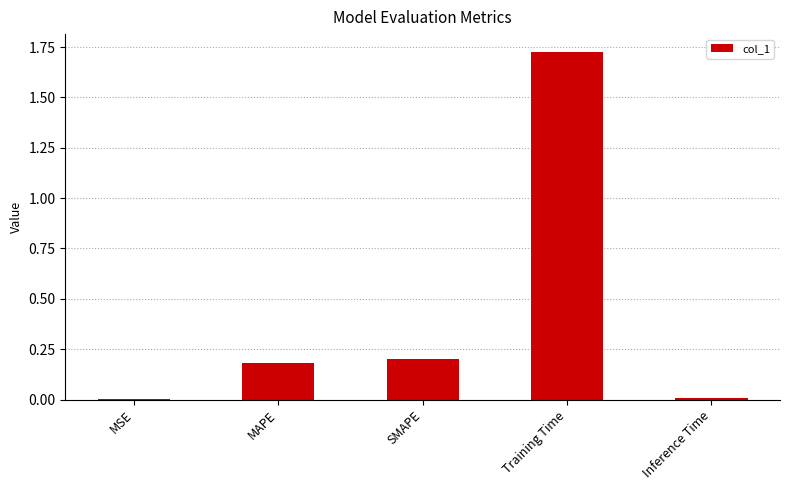

Which has a higher value, Inference Time or Training Time?

Training Time